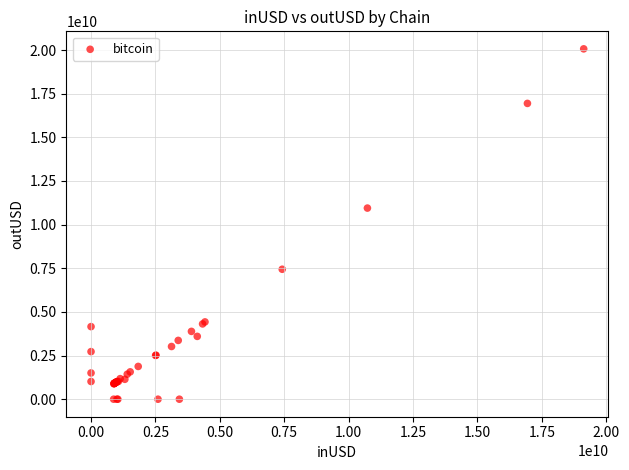

What Y value in the scatter plot is closest to 10035111438?

10948472911.1